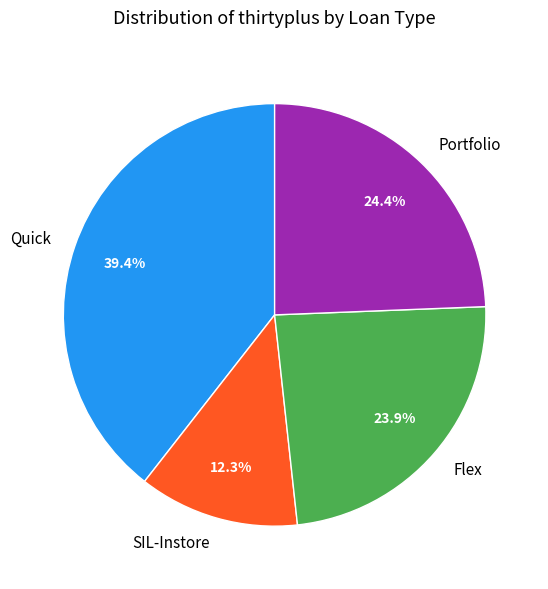

Combined, what portion of the pie is Portfolio and SIL-Instore?

36.7%